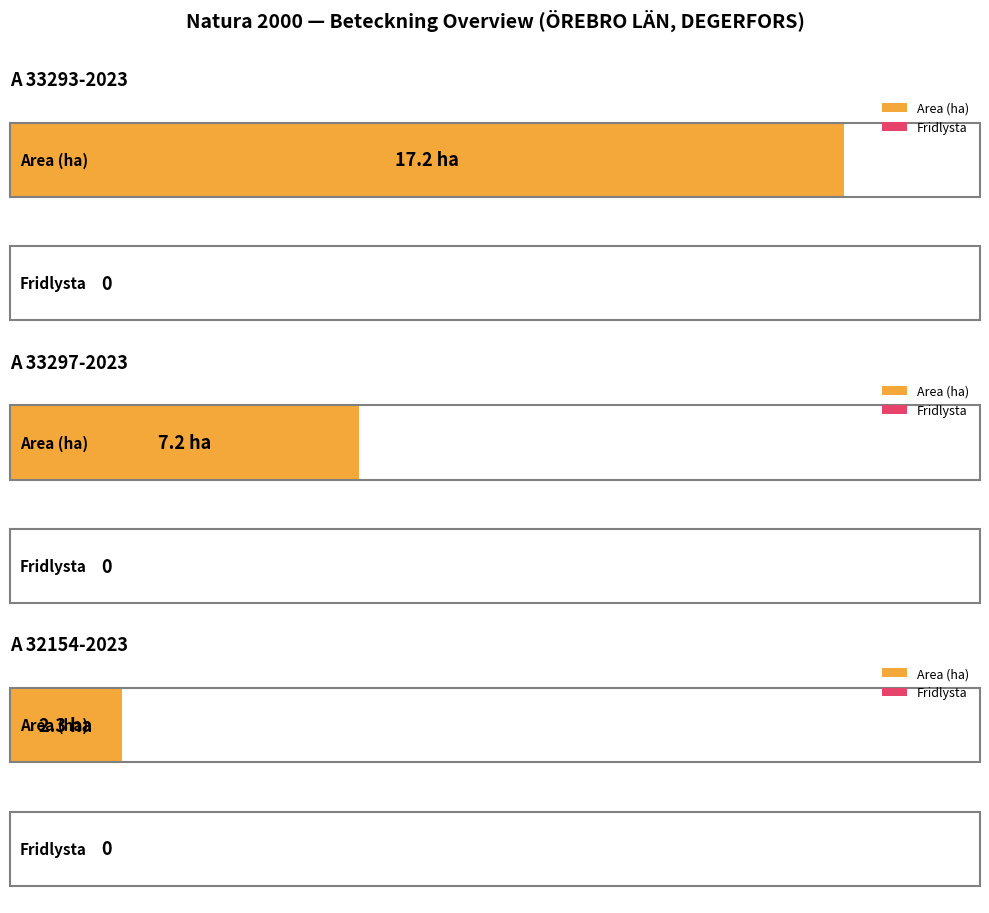

What is the difference between the maximum and second lowest values in the Area (ha) series?

10.0